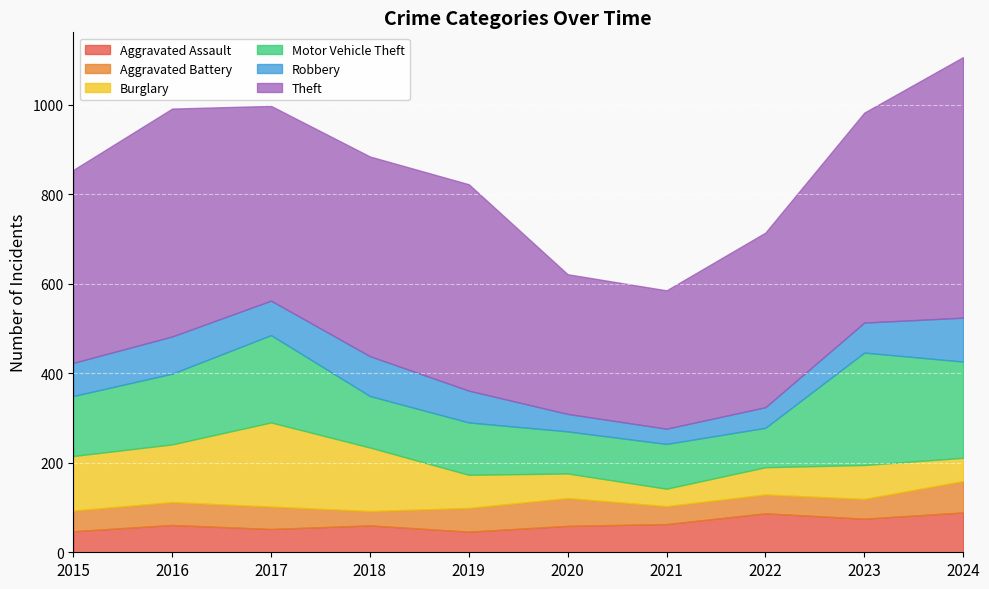

What is the maximum value shown in the chart?

582